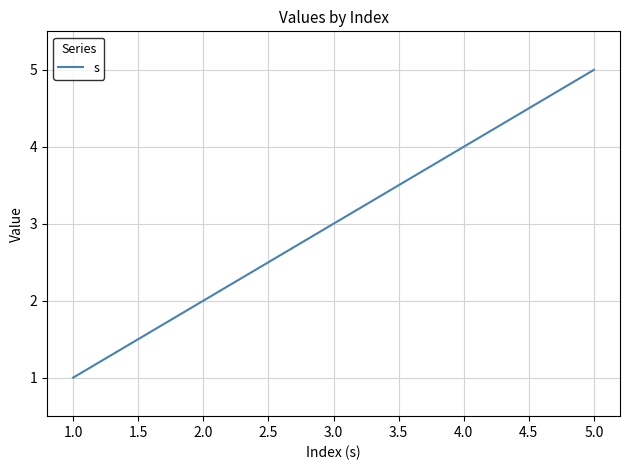

What is the smallest value displayed?

1